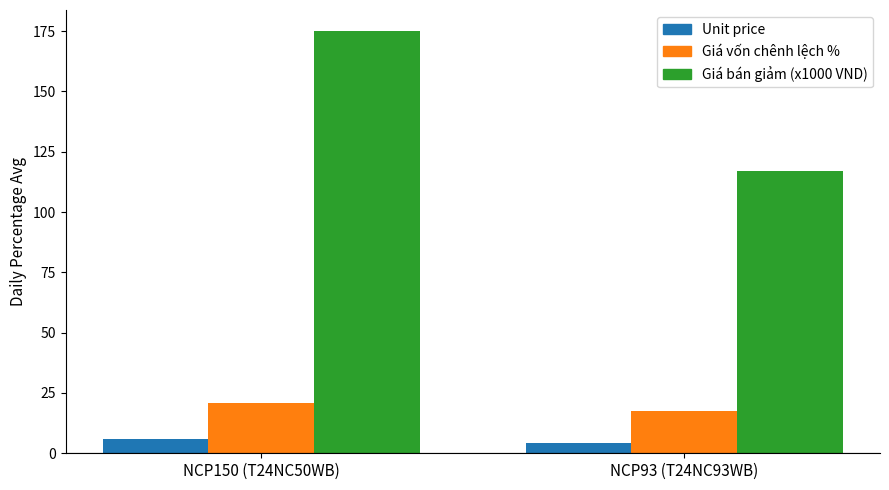

Reading left to right, extract all data points from this chart.

Unit price: NCP150 (T24NC50WB)=6.0	NCP93 (T24NC93WB)=4.3
Giá vốn chênh lệch %: NCP150 (T24NC50WB)=20.9	NCP93 (T24NC93WB)=17.5
Giá bán giảm (x1000 VND): NCP150 (T24NC50WB)=175.0	NCP93 (T24NC93WB)=117.2